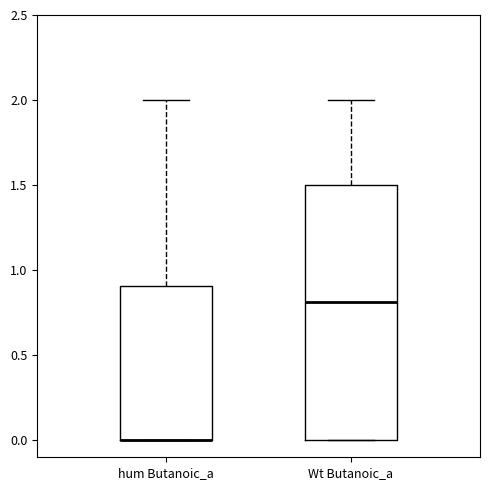

Reading left to right, read every box against the y-axis: the position of its median line, the range the box covers, and the ends of its whiskers. The values are not printed on the chart, so give them approximately, as read against the axis.

hum Butanoic_a: median 0.0 (drawn on the box's lower edge), box 0.0 to 0.9, whiskers 0.0 to 2.0
Wt Butanoic_a: median 0.8, box 0.0 to 1.5, whiskers 0.0 to 2.0